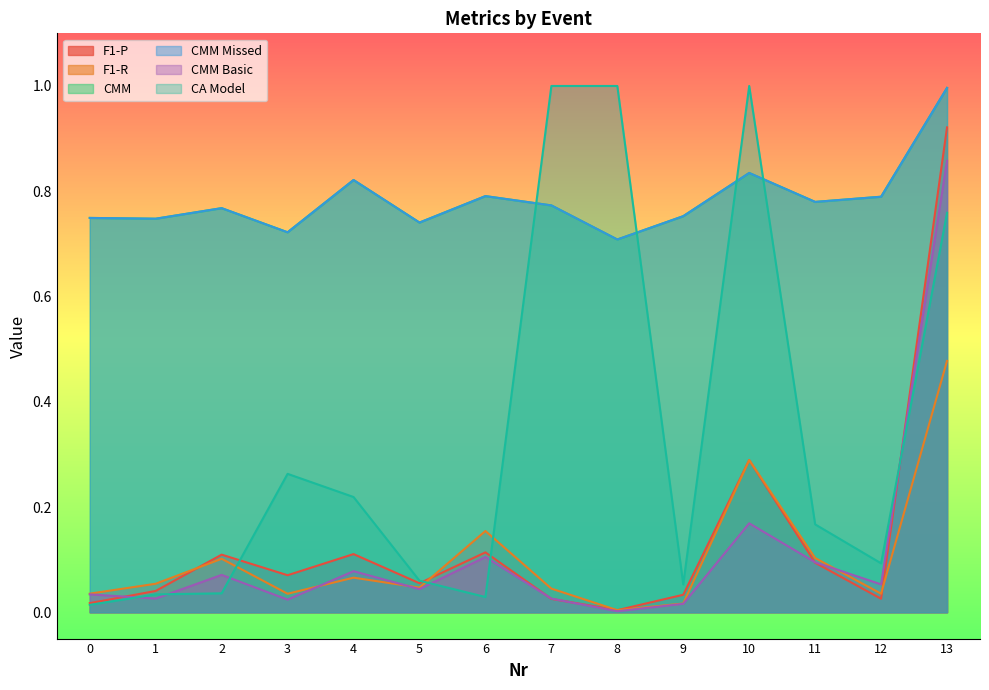

What is the difference between the maximum and minimum values in the CA Model series?

1.0